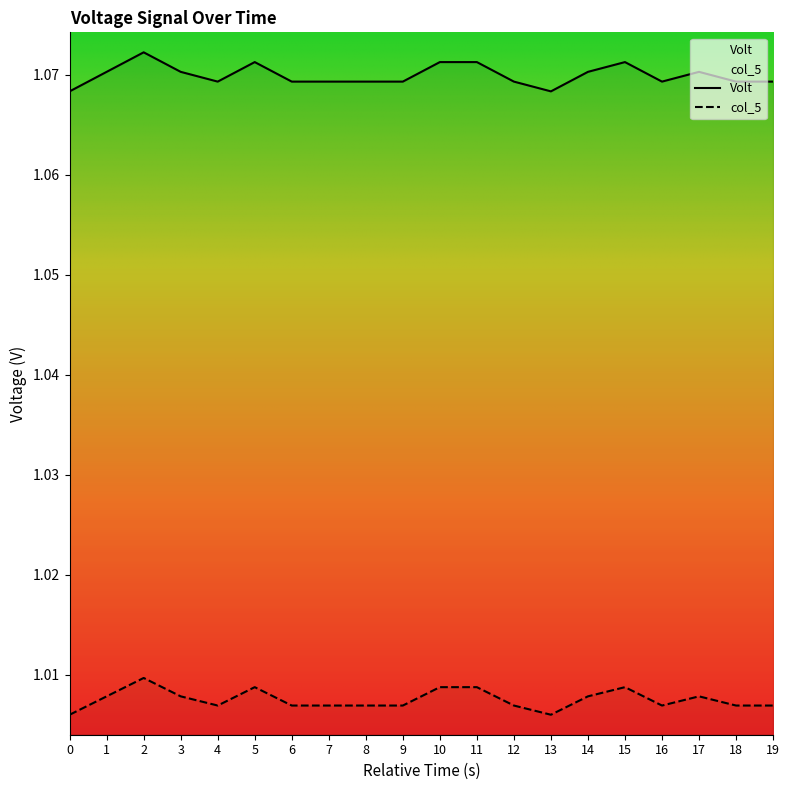

What is the minimum value for Volt?

1.1